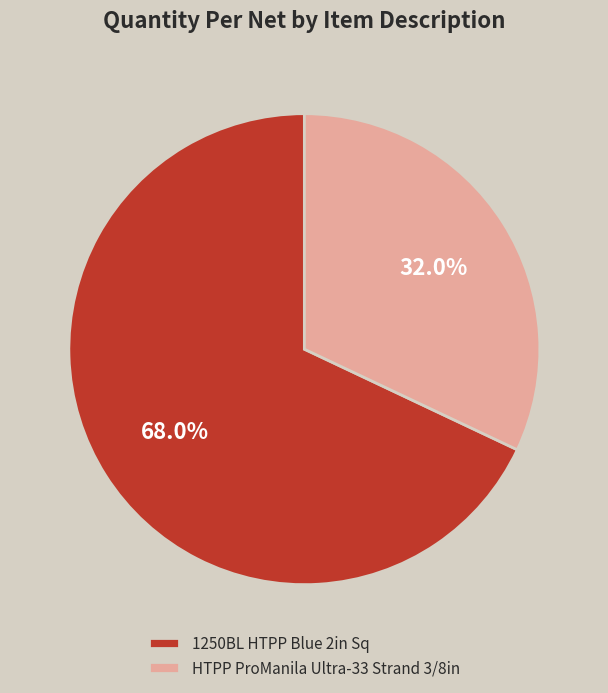

Which slice is the smallest?

HTPP ProManila Ultra-33 Strand 3/8in